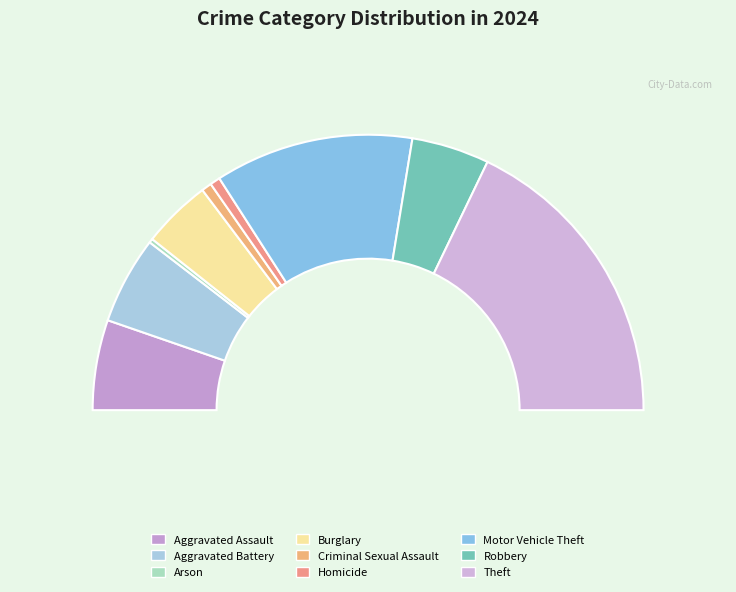

What is the change in value from Homicide to Motor Vehicle Theft?

+558